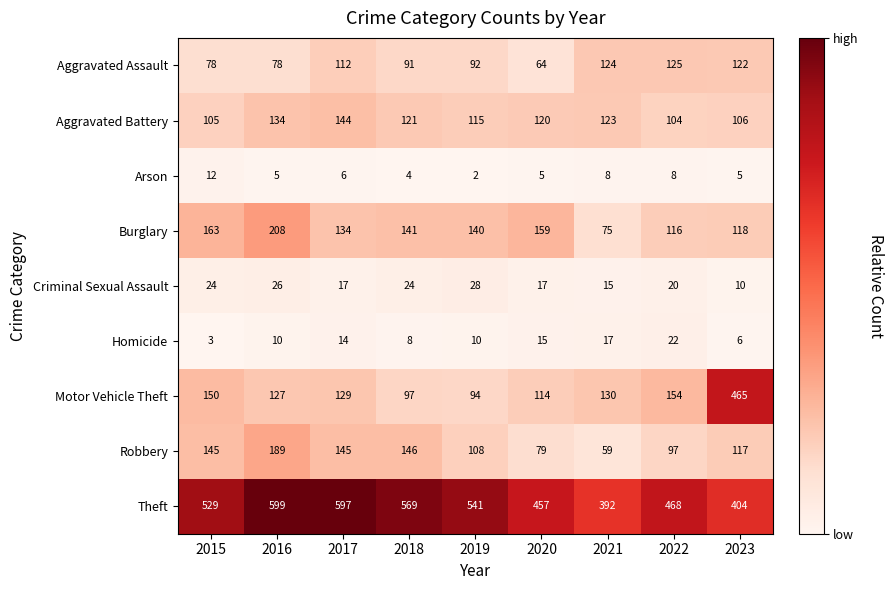

Is it true that Arson equals 6 at 2017?

True